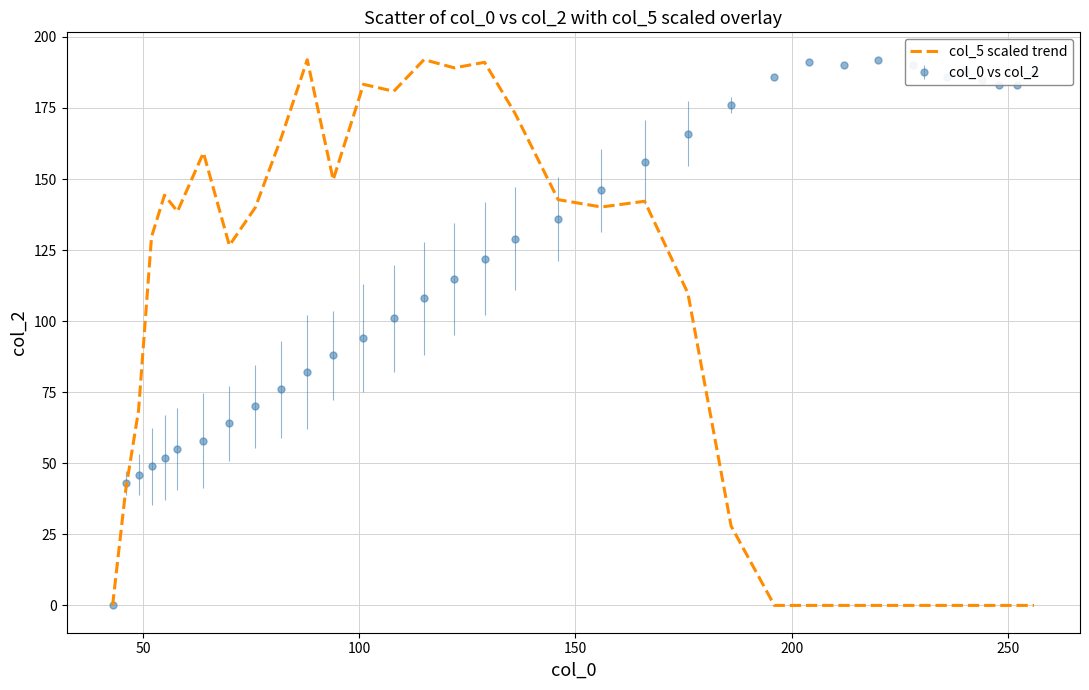

What is the highest value of the col_0 vs col_2 series?

192.0